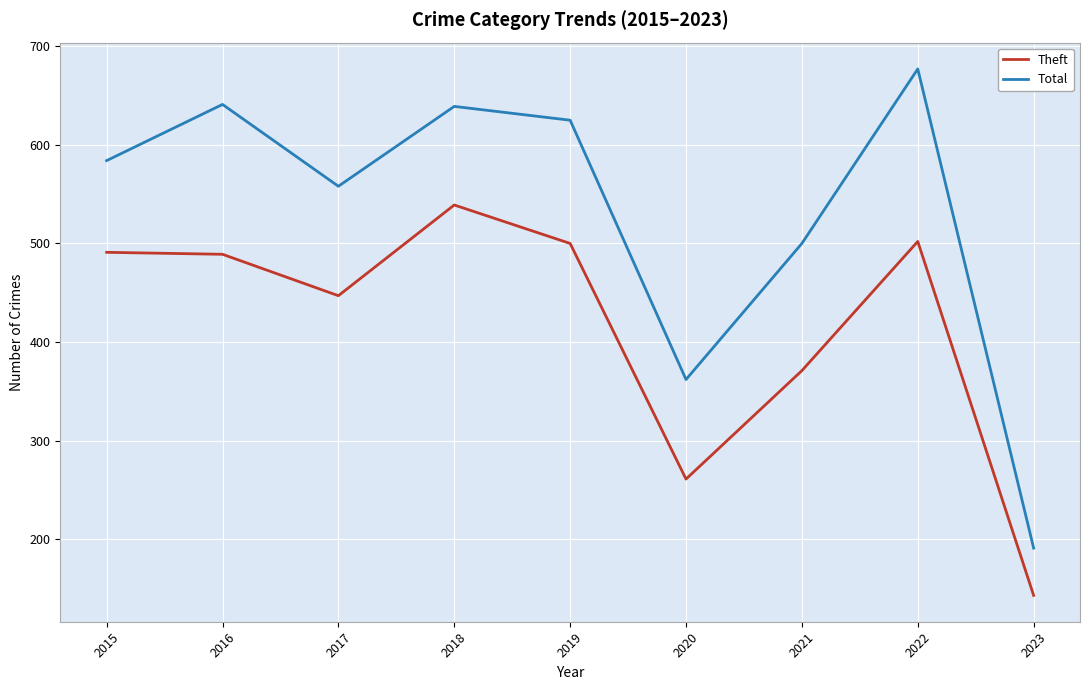

Which series changed the most between 2016 and 2020?

Total